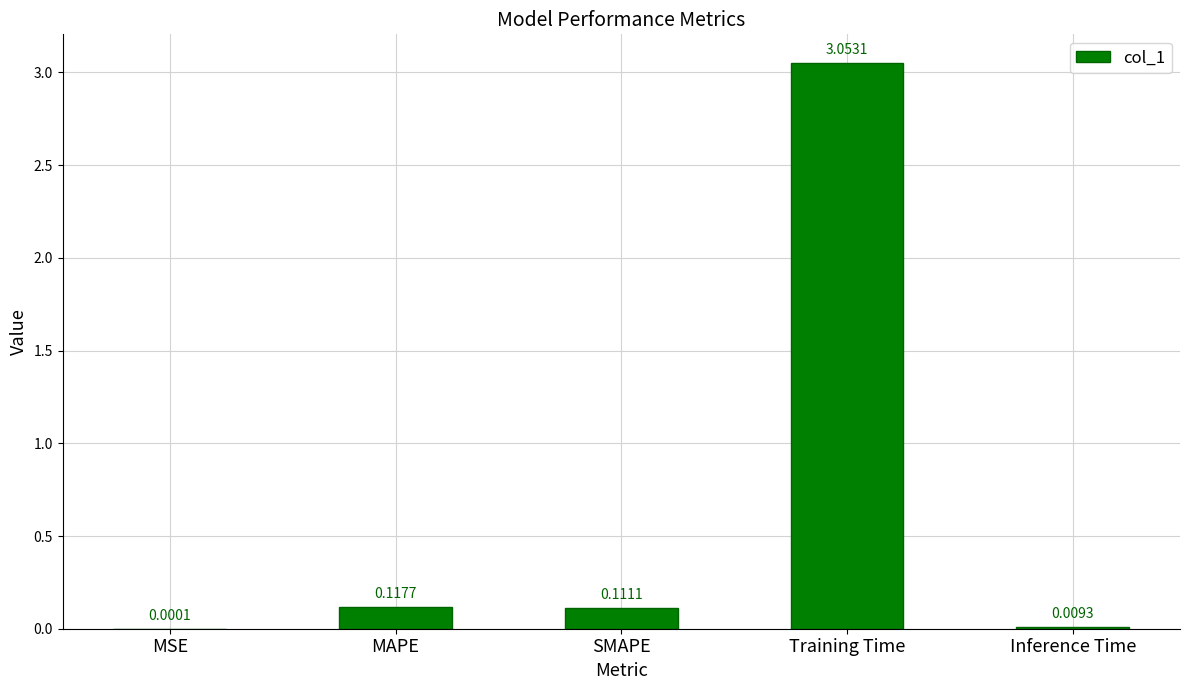

The chart shows a value of 0.0 at SMAPE. True or false?

False